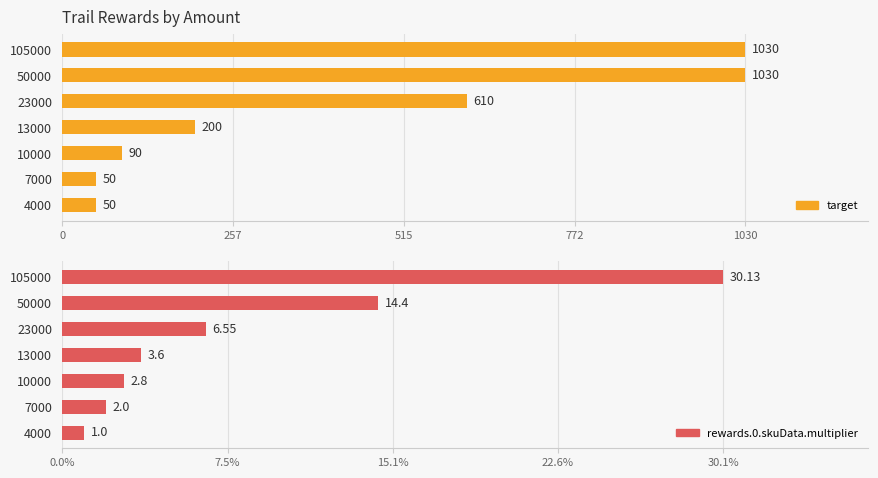

What is the sum of all target values?

3060.0